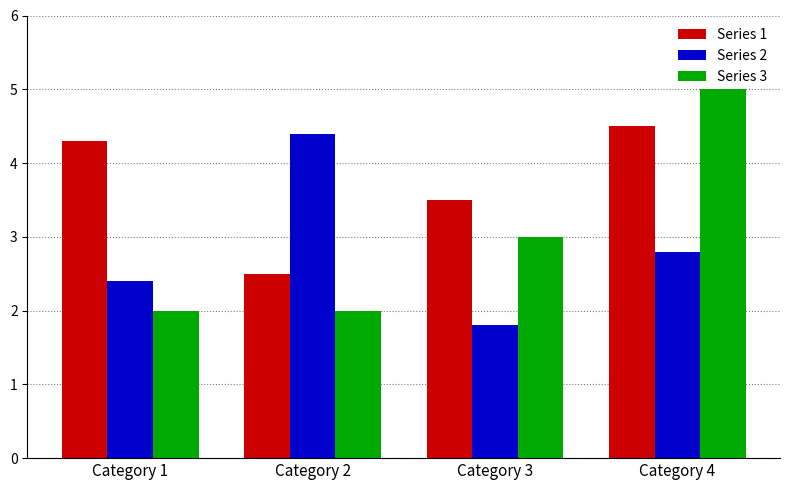

What are all the series names shown in the legend?

Series 1, Series 2, Series 3